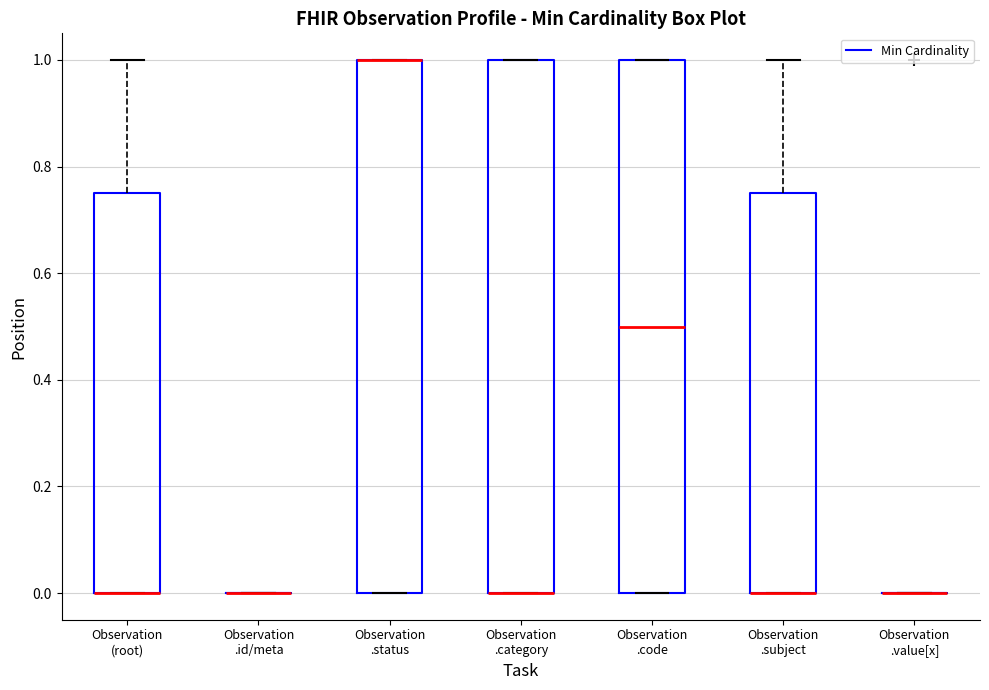

Reading left to right, read every box against the y-axis: the position of its median line, the range the box covers, and the ends of its whiskers. The values are not printed on the chart, so give them approximately, as read against the axis.

Observation (root): median 0.00 (drawn on the box's lower edge), box 0.00 to 0.76, whiskers 0.00 to 1.00
Observation .id/meta: box collapsed to a line at 0.00, whiskers 0.00 to 0.00
Observation .status: median 1.00 (drawn on the box's upper edge), box 0.00 to 1.00, whiskers 0.00 to 1.00
Observation .category: median 0.00 (drawn on the box's lower edge), box 0.00 to 1.00, whiskers 0.00 to 1.00
Observation .code: median 0.50, box 0.00 to 1.00, whiskers 0.00 to 1.00
Observation .subject: median 0.00 (drawn on the box's lower edge), box 0.00 to 0.76, whiskers 0.00 to 1.00
Observation .value[x]: box collapsed to a line at 0.00, whiskers 0.00 to 0.00